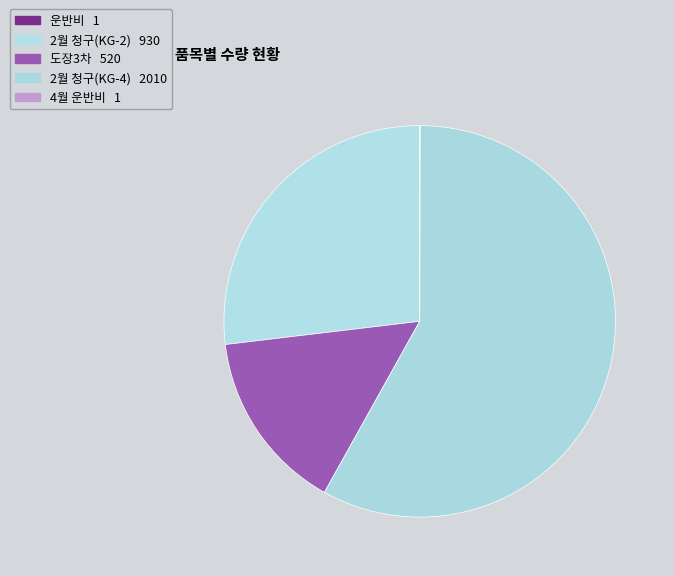

What is the change in value from 운반비 to 도장3차?

+519